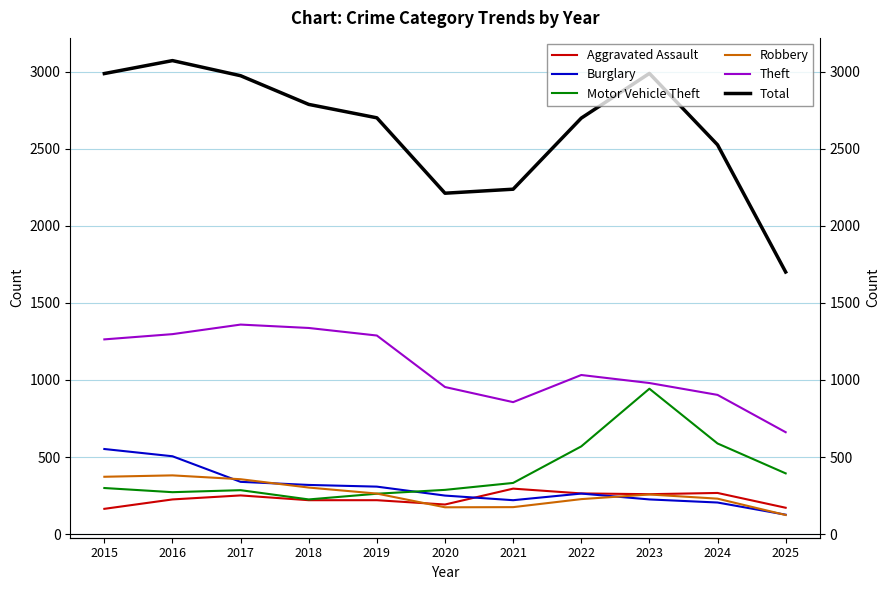

True or false: Robbery and Theft cross at least once.

False